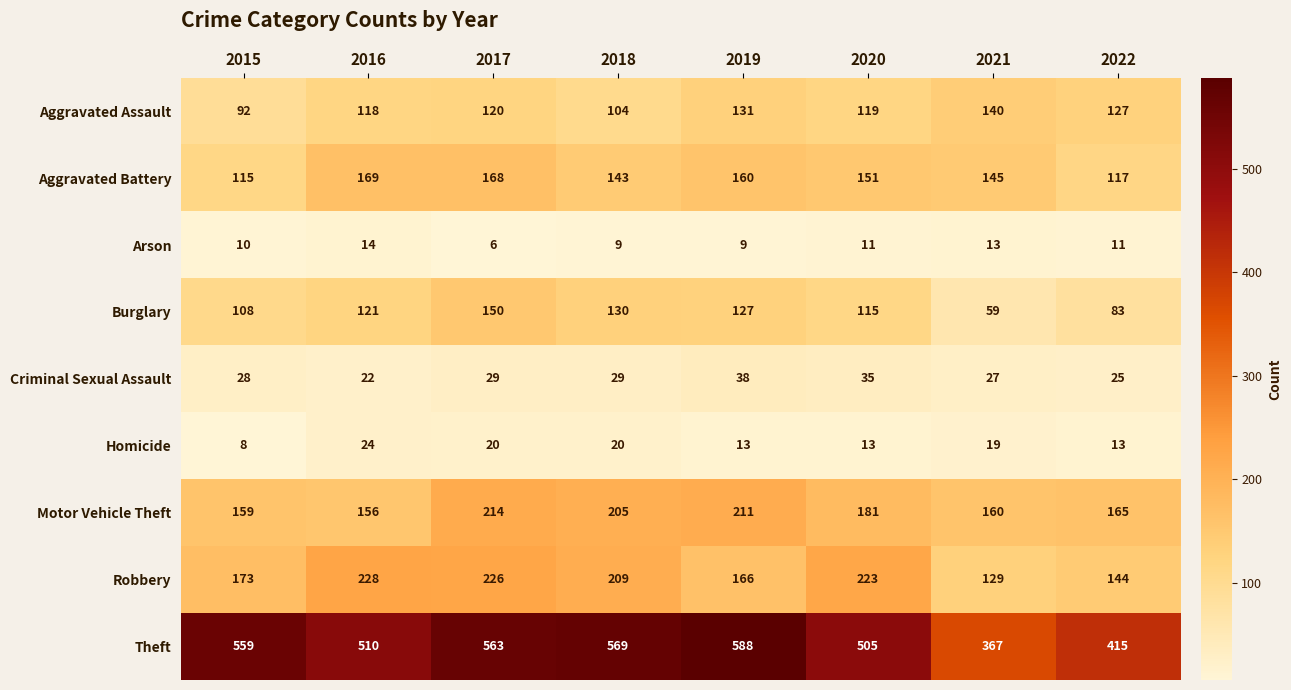

Which category has the highest value across all series?

2019